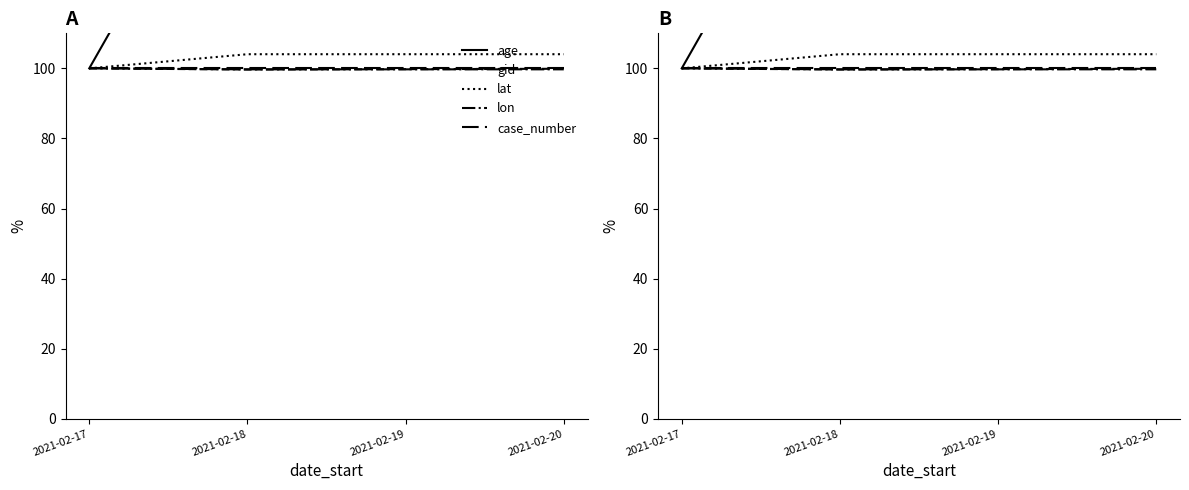

How many intersections are there between gid and lon?

1